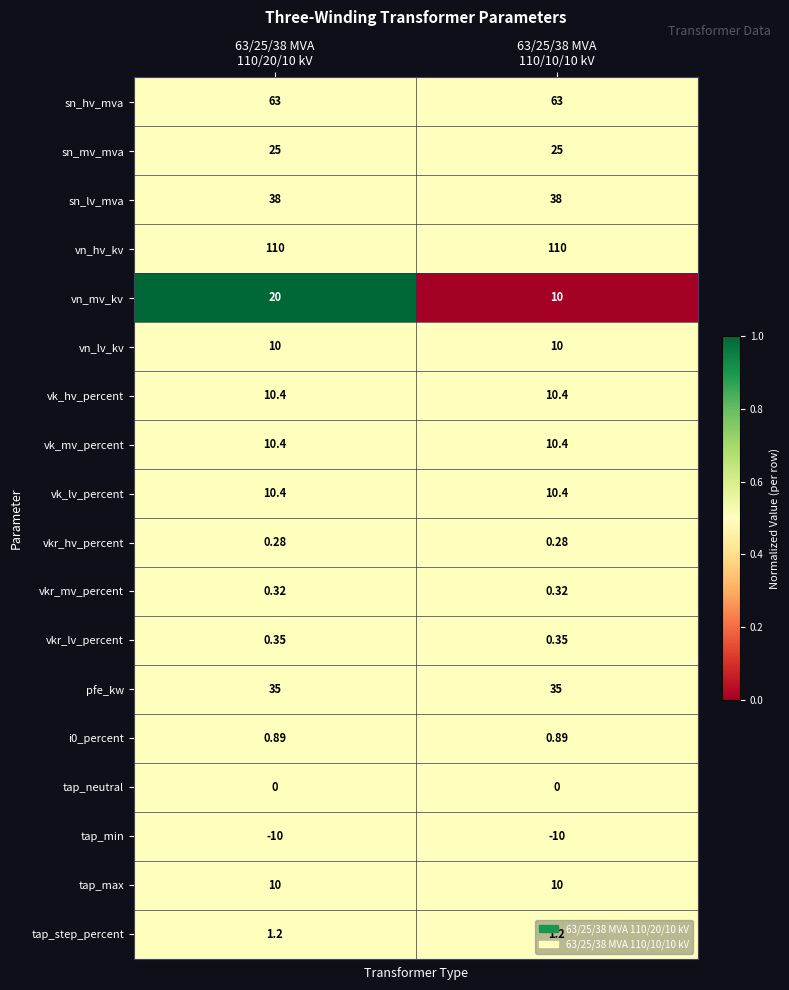

Which series has the largest range (max minus min)?

vn_mv_kv